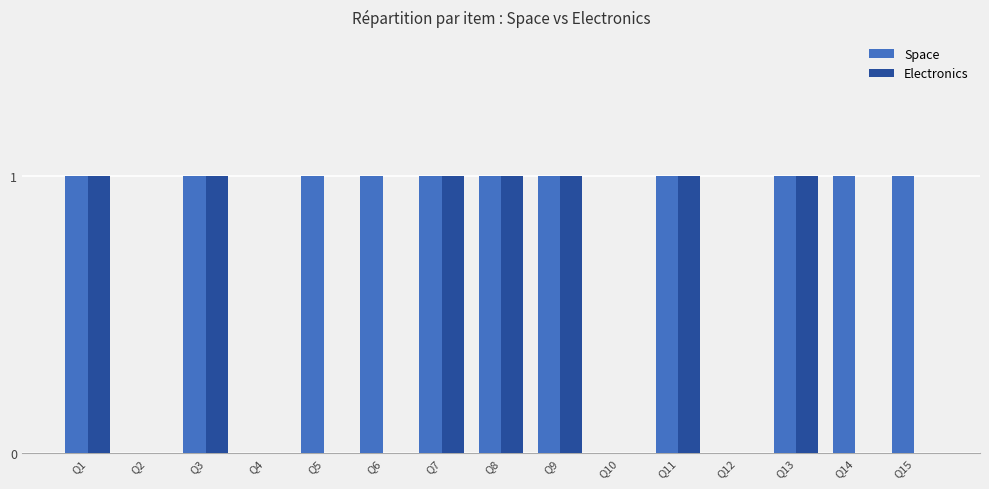

What is the total value across all series at Q3?

2